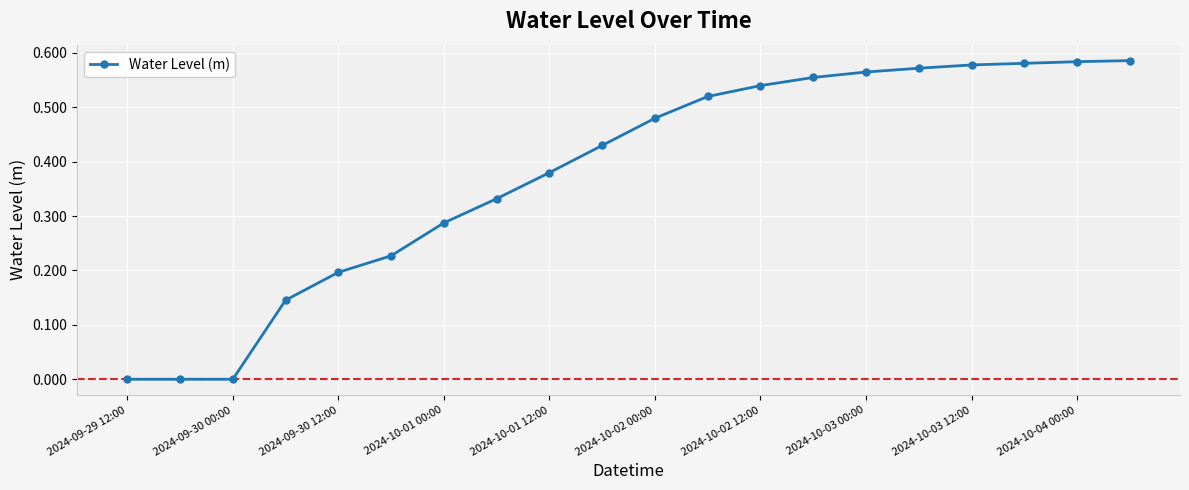

What is the sum of all values?

7.6